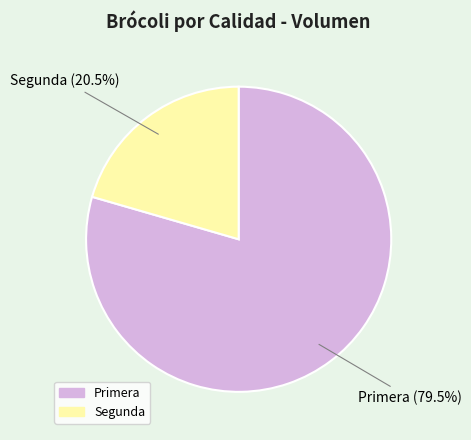

What is the total percentage of Primera and Segunda?

100.0%